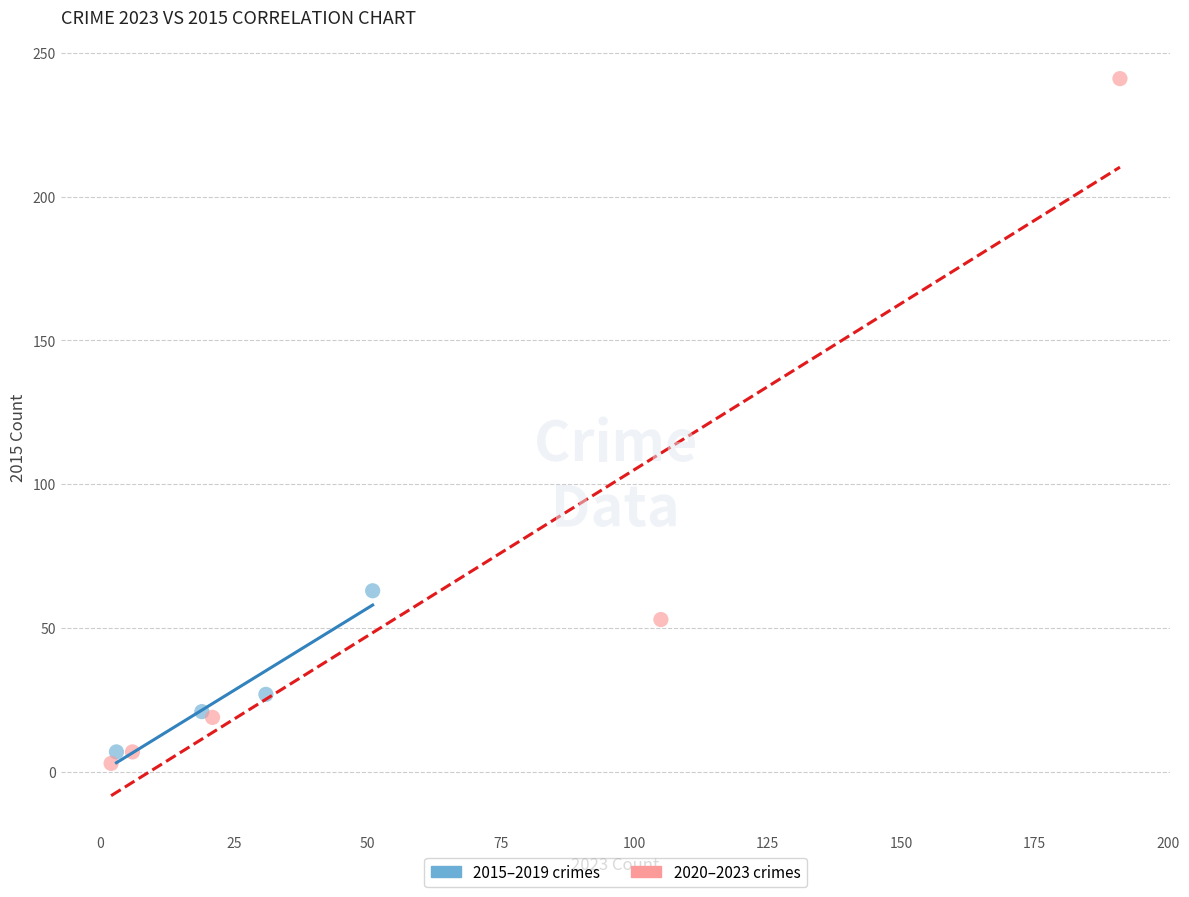

Which series has the widest spread of Y values?

2020–2023 crimes